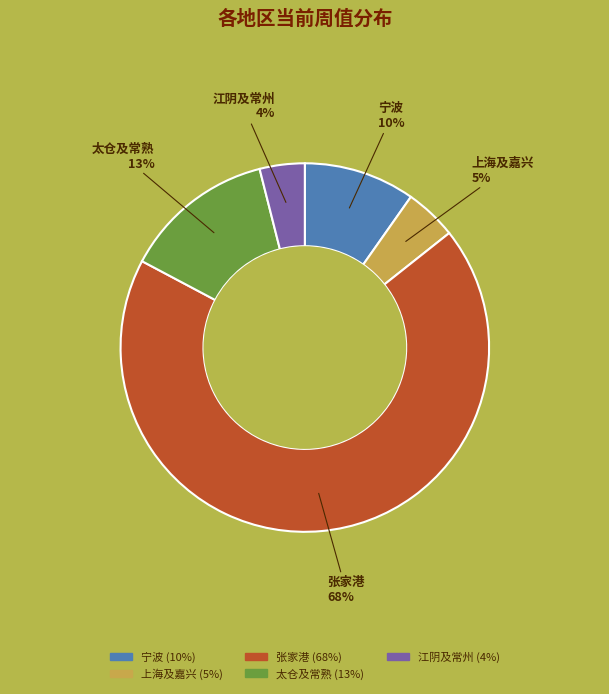

Which has a higher value, 上海及嘉兴 or 太仓及常熟?

太仓及常熟